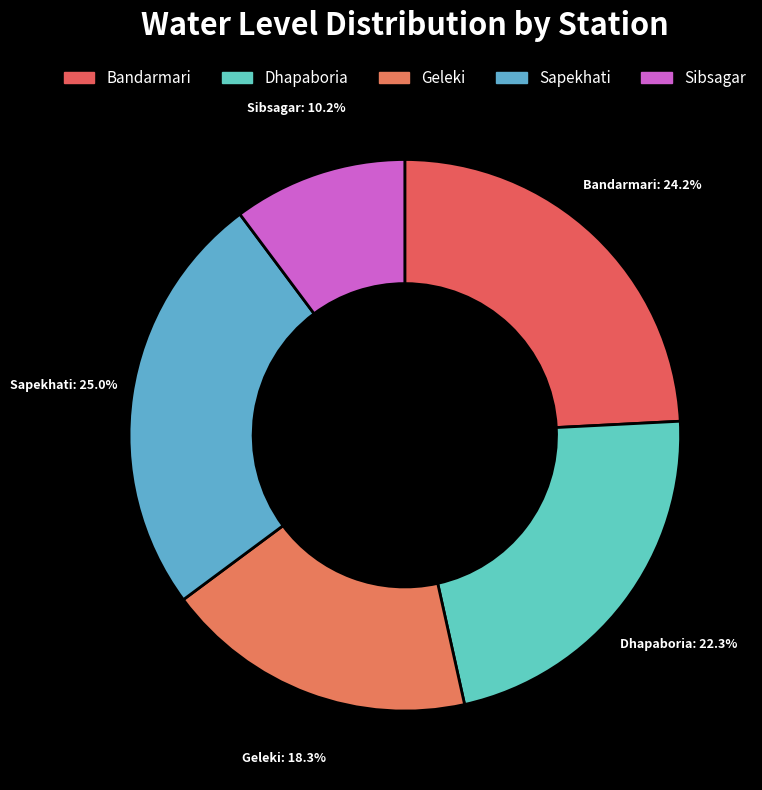

Does any single category account for the majority?

No